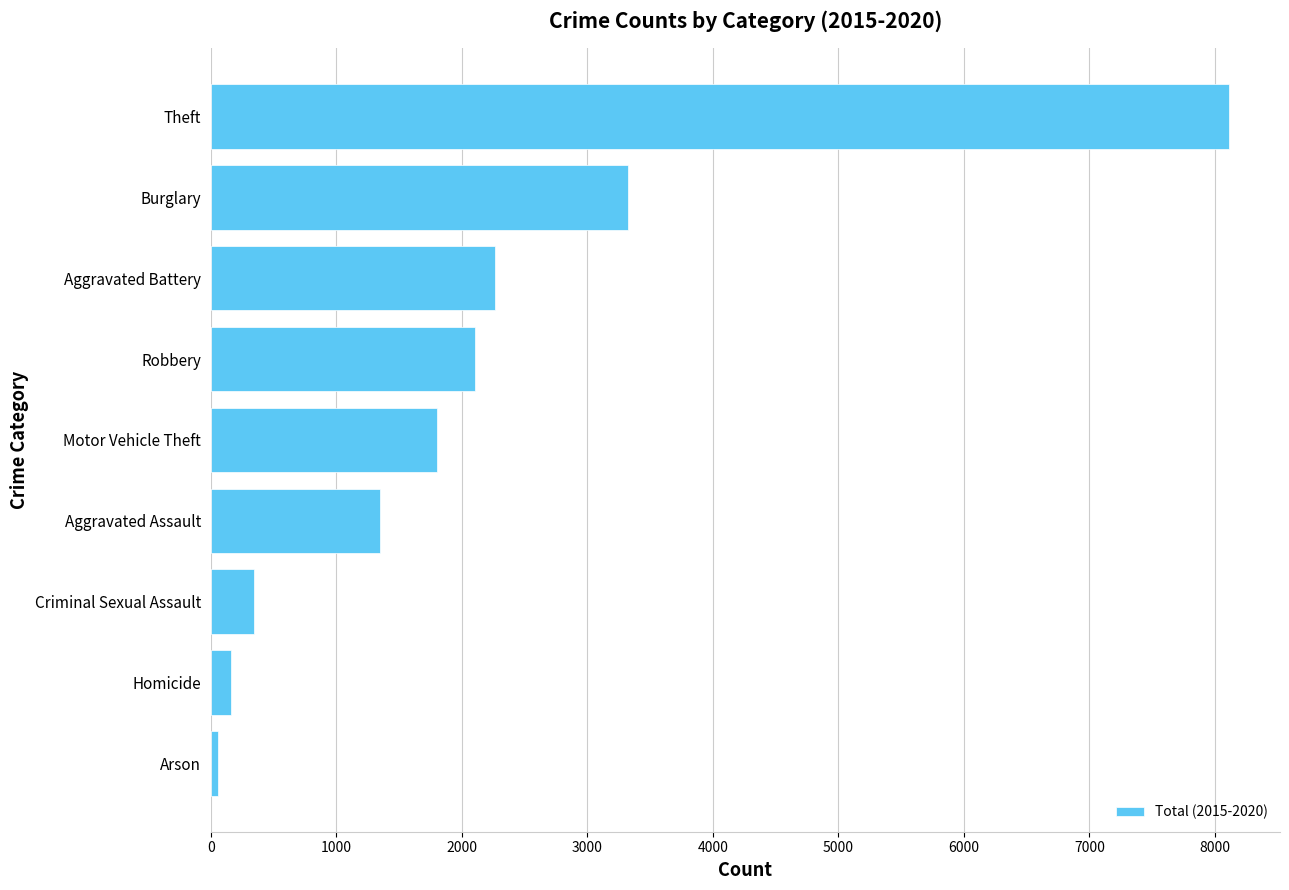

What is the smallest value displayed?

62